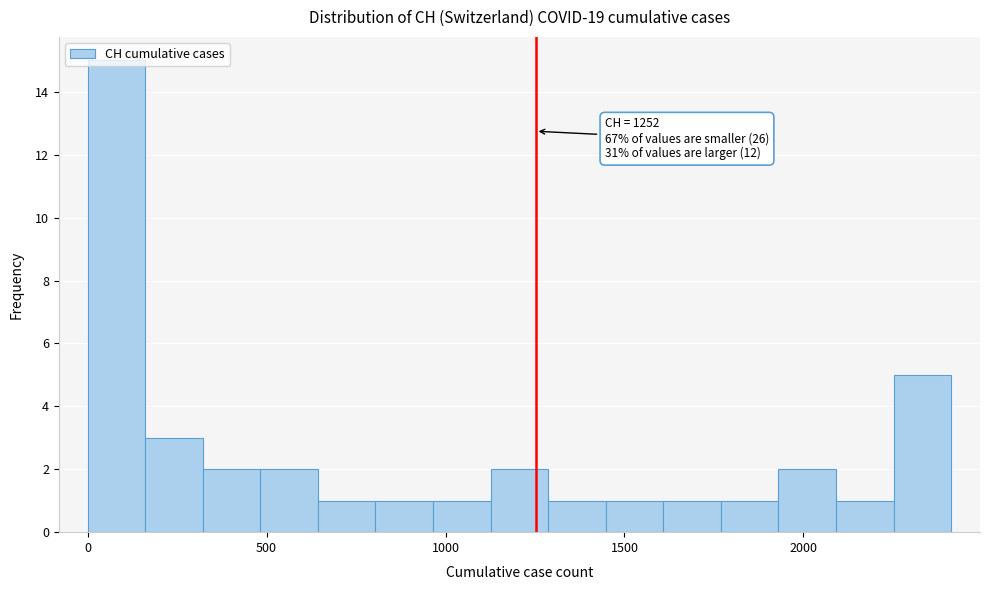

Read against the x-axis, roughly where is the centre of the tallest bar?

100